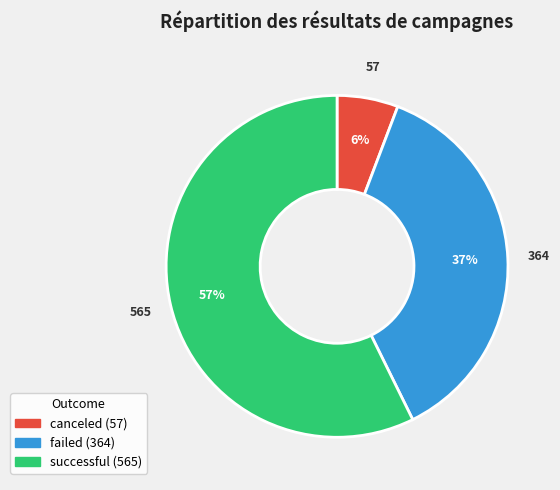

Is there a majority slice in this chart?

Yes